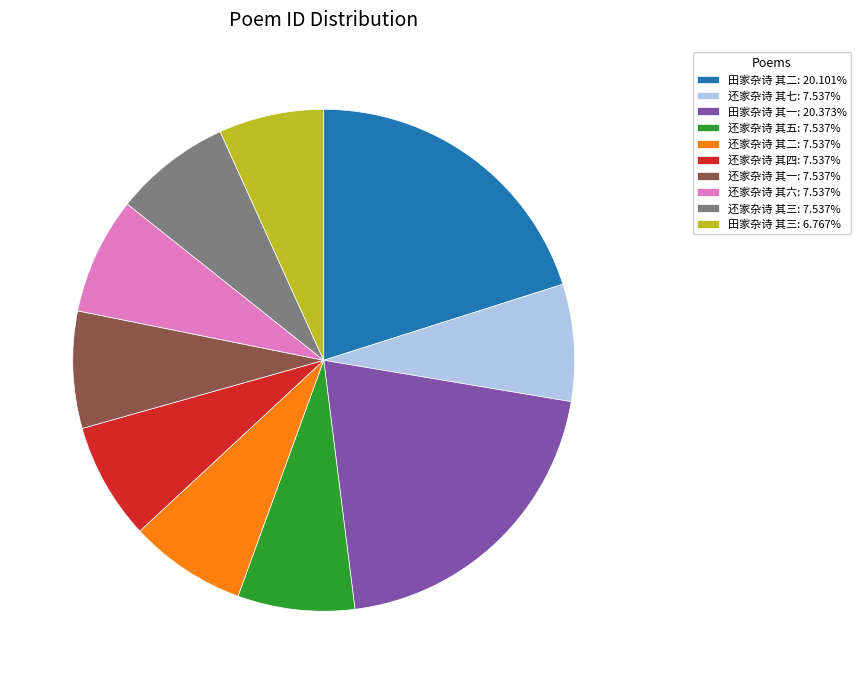

Is the sum of 还家杂诗 其六 and 还家杂诗 其一 greater than half?

No